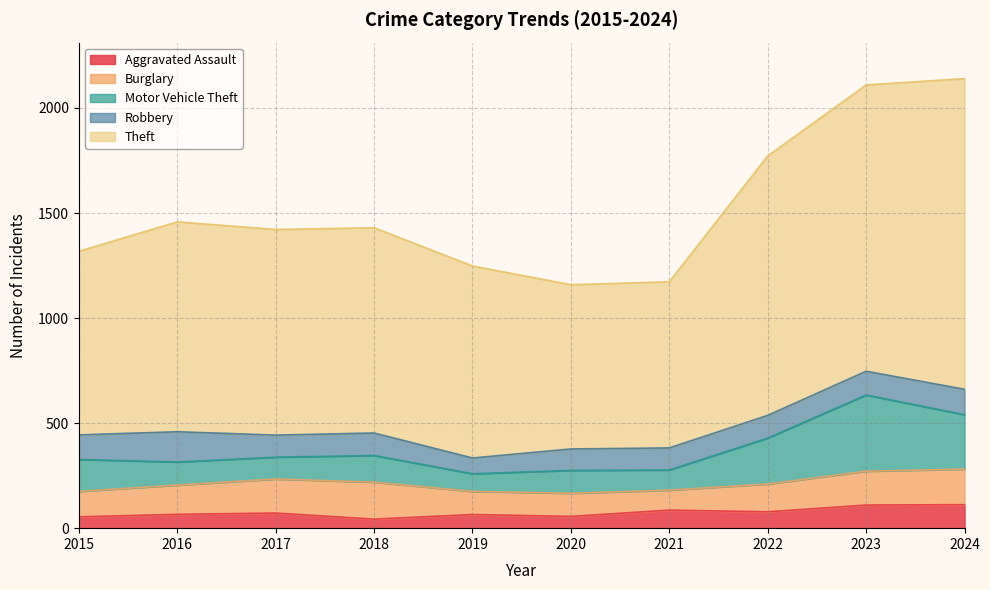

How many series are shown in this chart?

5